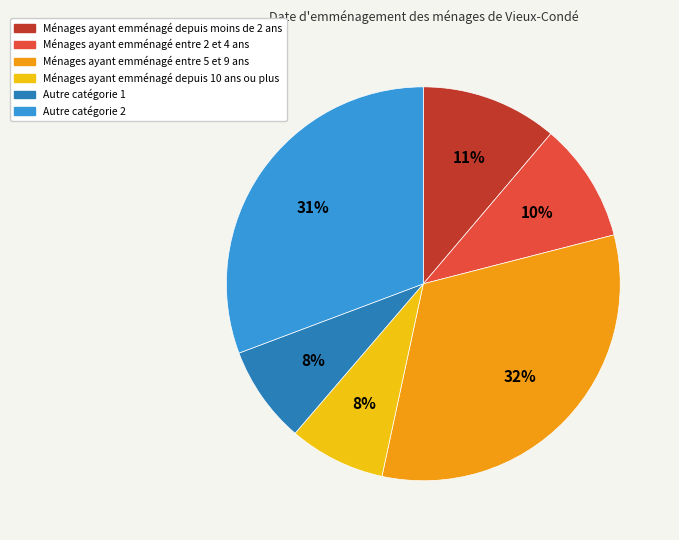

Is there any slice that represents more than half of the pie?

No